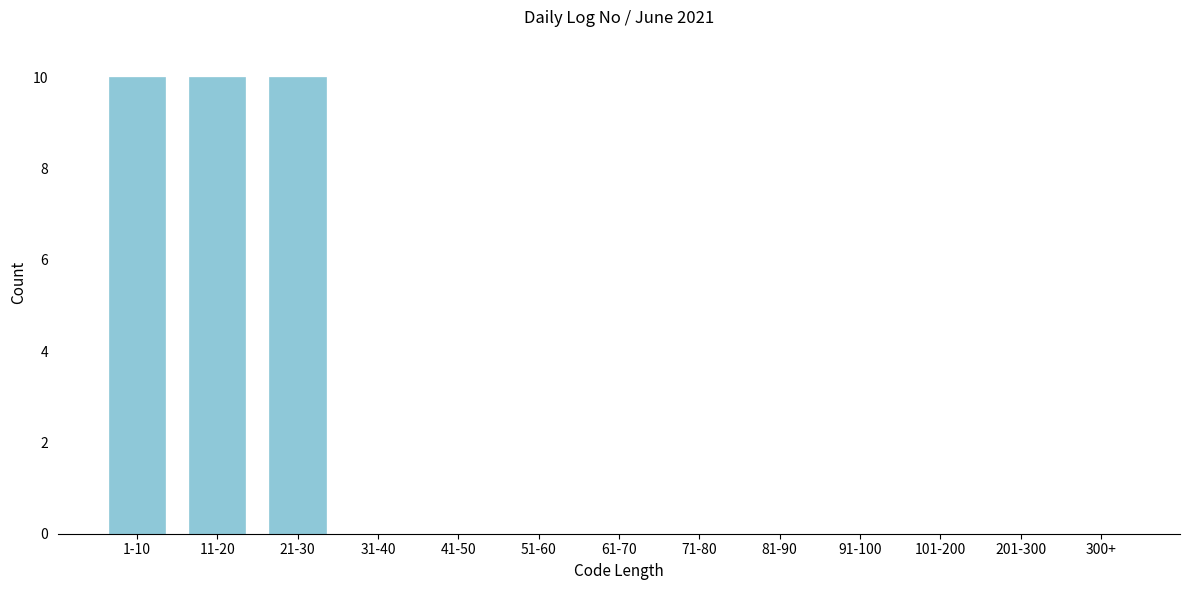

Reading right to left, what are all the values shown in this chart?

300+=0	201-300=0	101-200=0	91-100=0	81-90=0	71-80=0	61-70=0	51-60=0	41-50=0	31-40=0	21-30=10	11-20=10	1-10=10